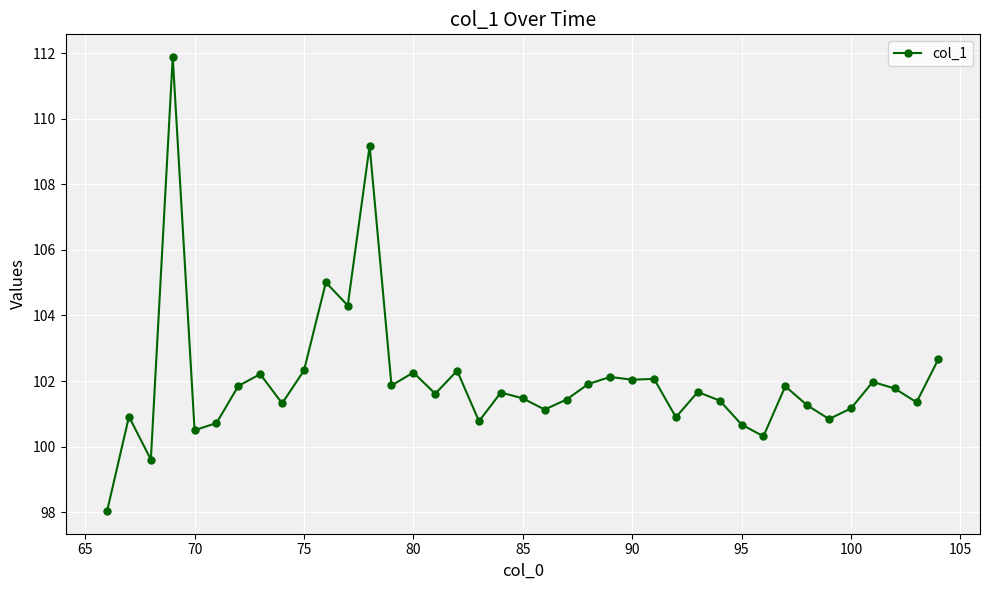

What is the value of the 32nd point from the left?

101.8